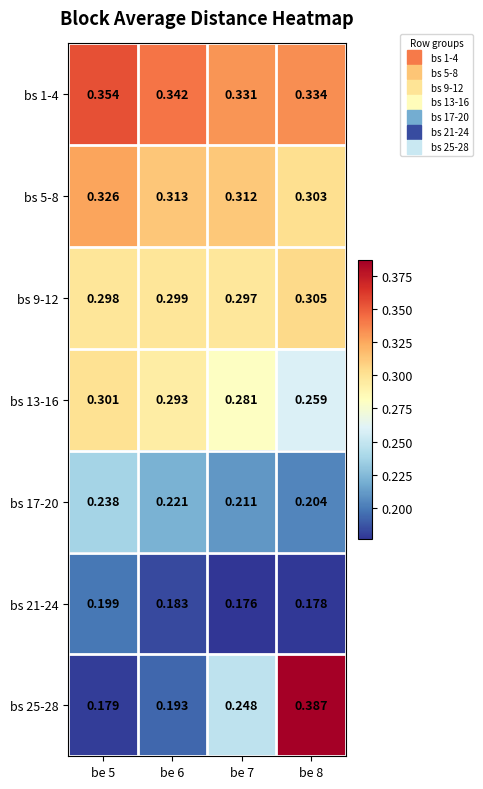

Reading left to right, list all the values displayed in this chart.

bs 1-4: be 5=0.4	be 6=0.3	be 7=0.3	be 8=0.3
bs 5-8: be 5=0.3	be 6=0.3	be 7=0.3	be 8=0.3
bs 9-12: be 5=0.3	be 6=0.3	be 7=0.3	be 8=0.3
bs 13-16: be 5=0.3	be 6=0.3	be 7=0.3	be 8=0.3
bs 17-20: be 5=0.2	be 6=0.2	be 7=0.2	be 8=0.2
bs 21-24: be 5=0.2	be 6=0.2	be 7=0.2	be 8=0.2
bs 25-28: be 5=0.2	be 6=0.2	be 7=0.2	be 8=0.4